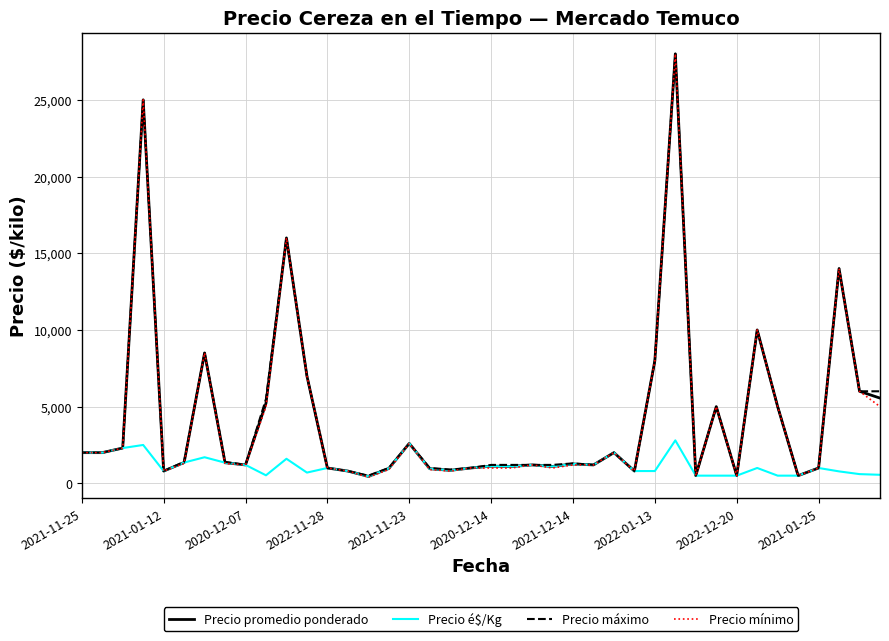

Is this an area chart (filled region under the line)?

No